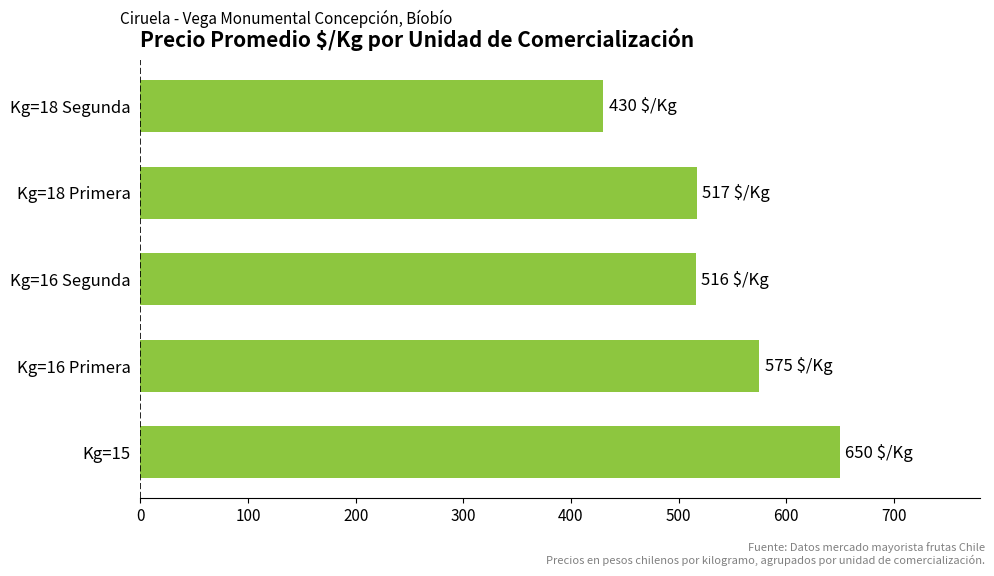

Read the value at Kg=16 Primera, to the nearest 10.

580